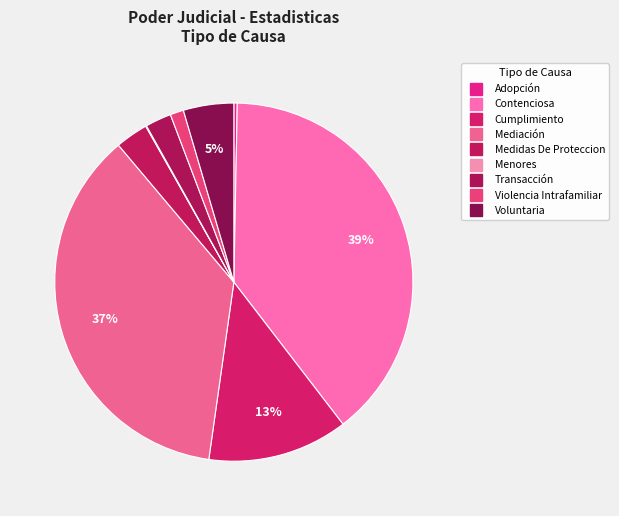

What is the smallest slice in the pie chart?

Menores